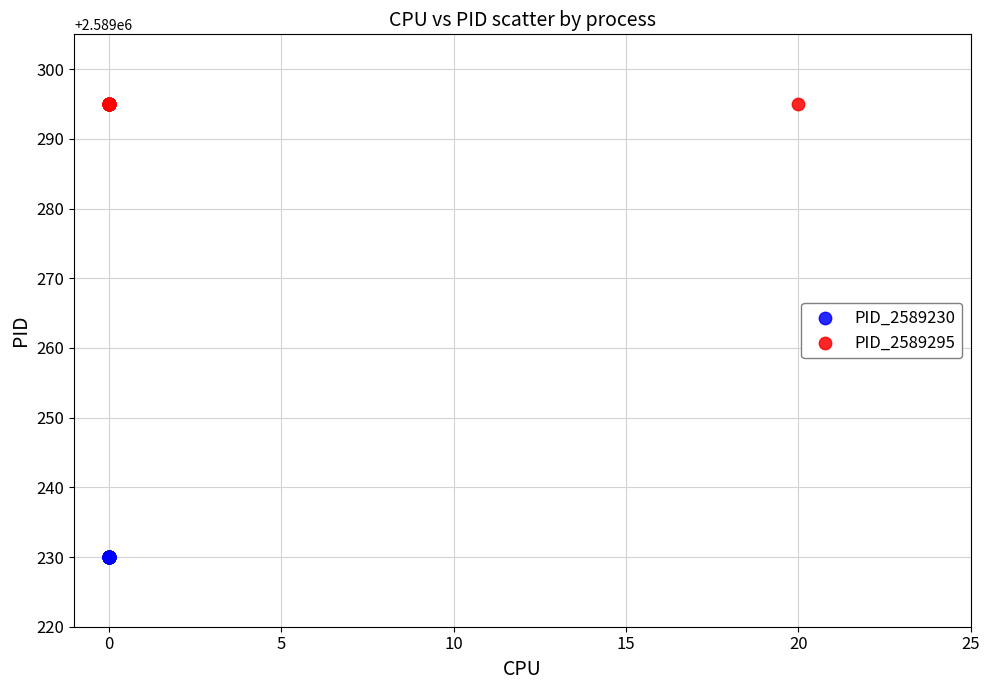

Which series reaches the maximum Y coordinate?

PID_2589295